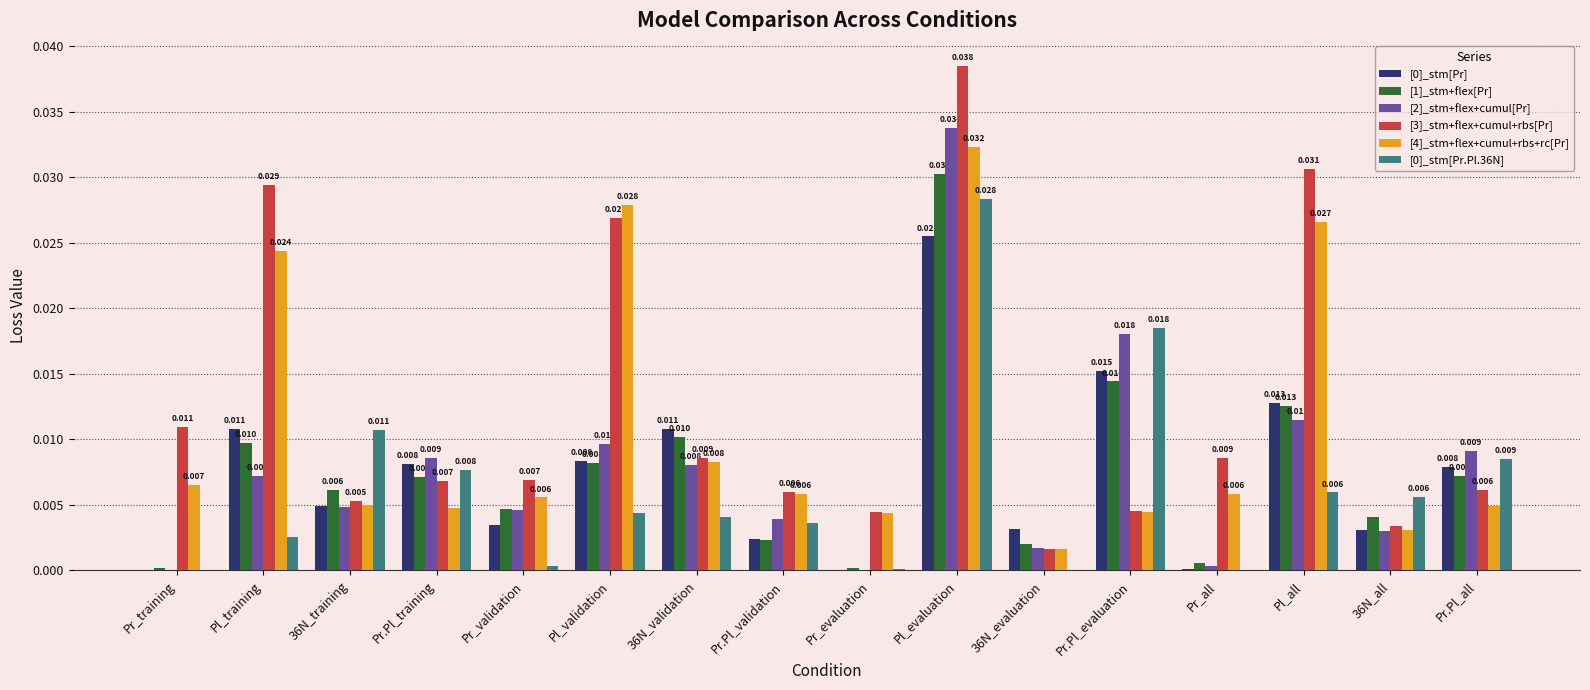

Which category has the highest value in the [0]_stm[Pr.Pl.36N] series?

Pl_evaluation